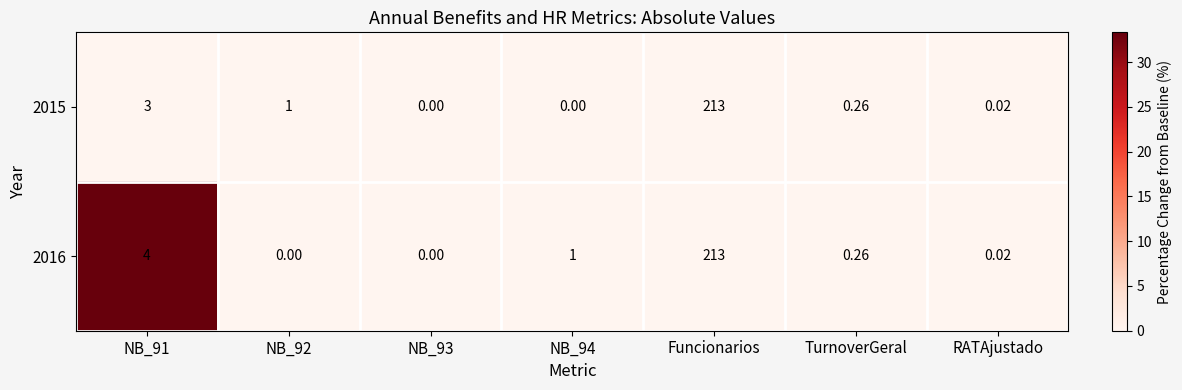

Is the value of 2016 at RATAjustado greater than the value of 2015 at TurnoverGeral?

No